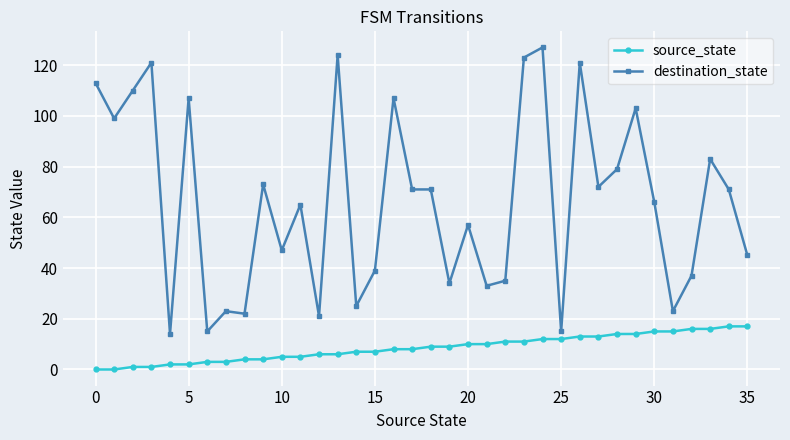

What is the sum of all source_state values?

306